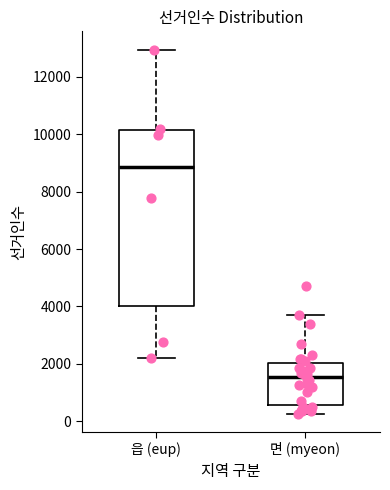

Which box has the lowest median line?

면 (myeon)